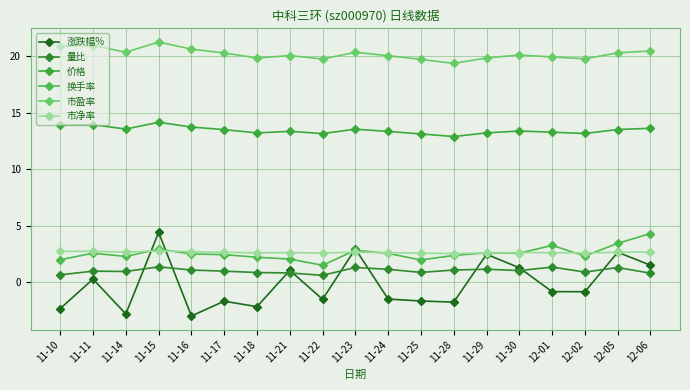

The value of 市盈率 at 11-15 is 31.4. True or false?

False